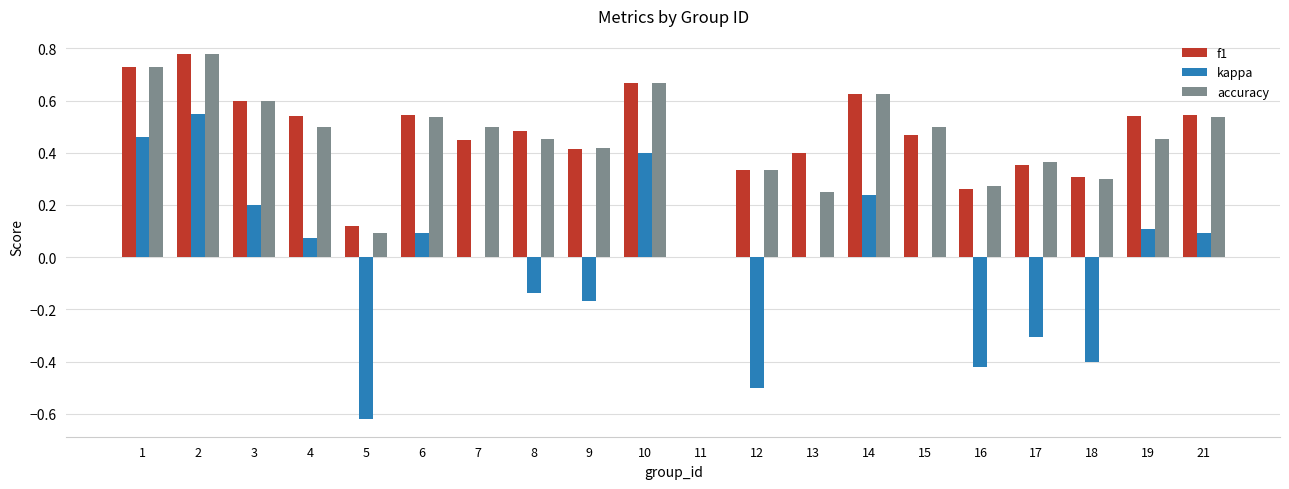

Count the number of data series in this chart.

3